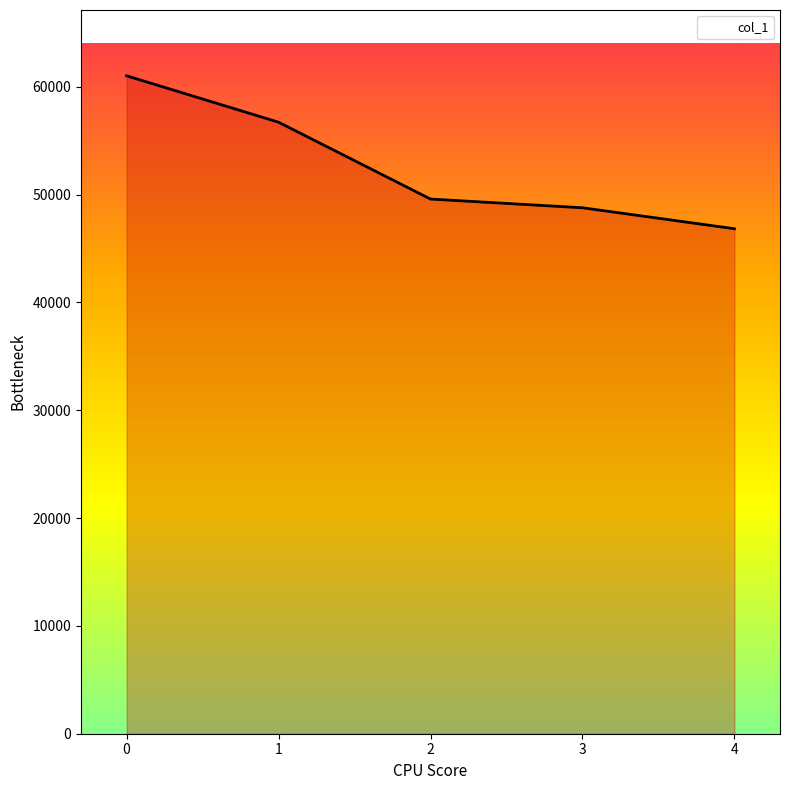

Reading right to left, list all the values displayed in this chart.

4=46828	3=48773	2=49580	1=56707	0=61011